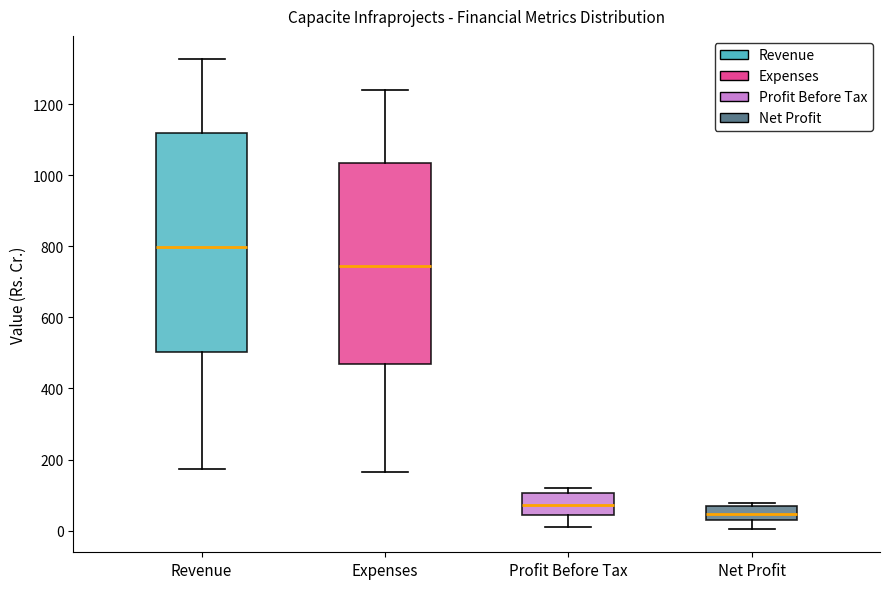

Which box is the tallest, from its lower edge to its upper edge?

Revenue